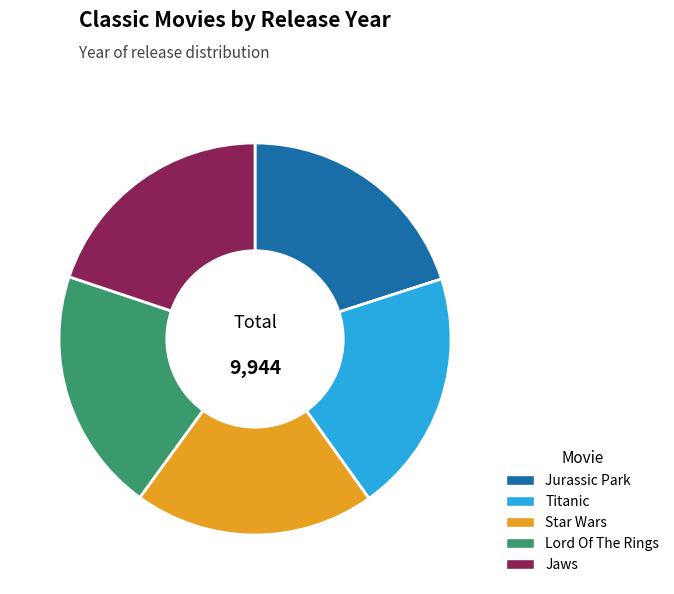

How many slices are in this pie chart?

5